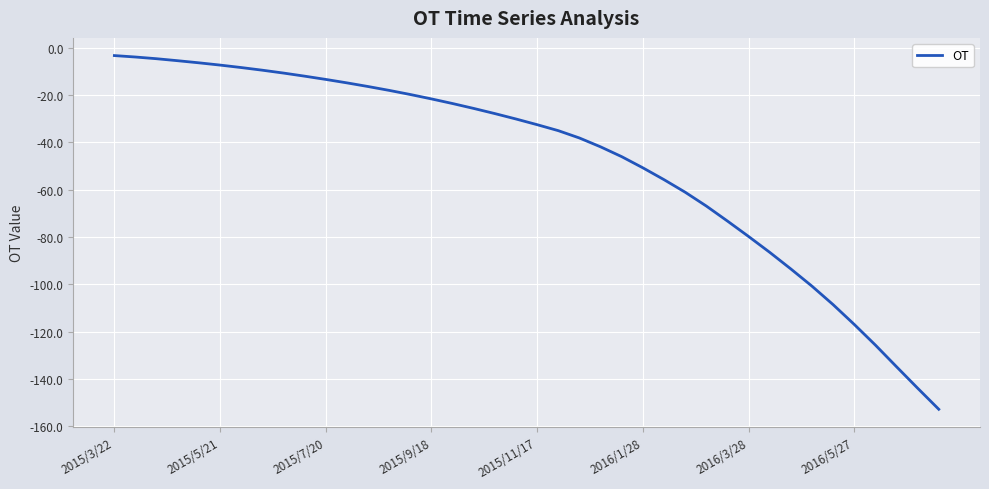

What is the greatest value displayed?

-3.3